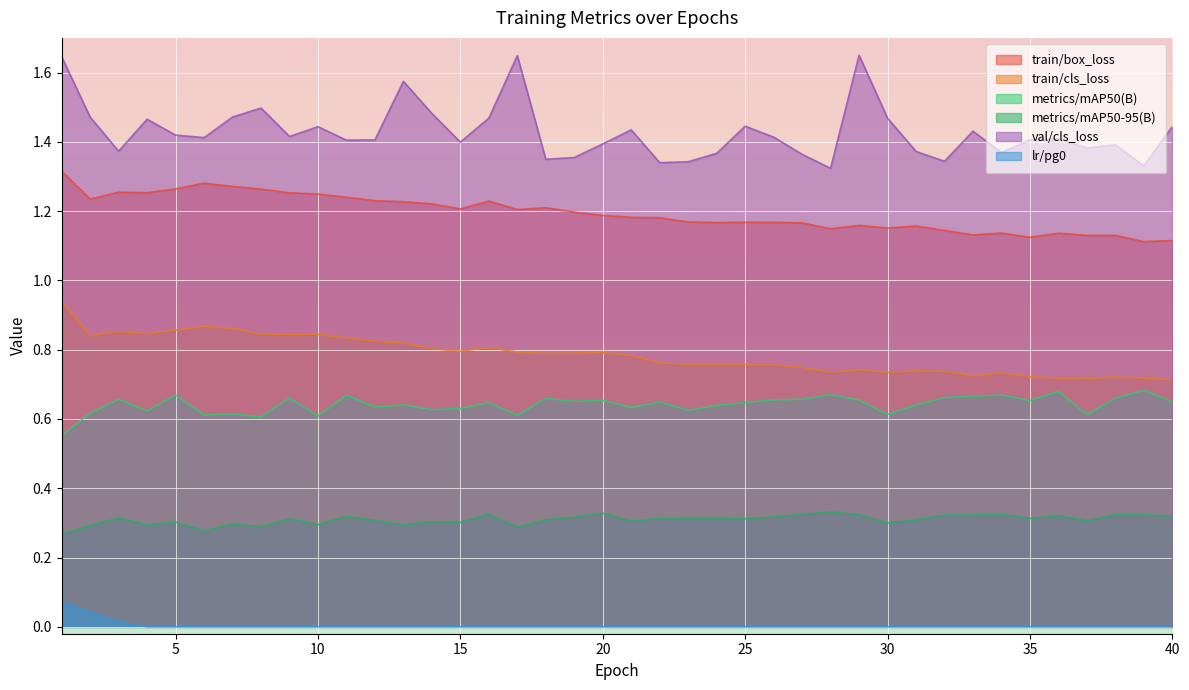

Count the number of data series in this chart.

6